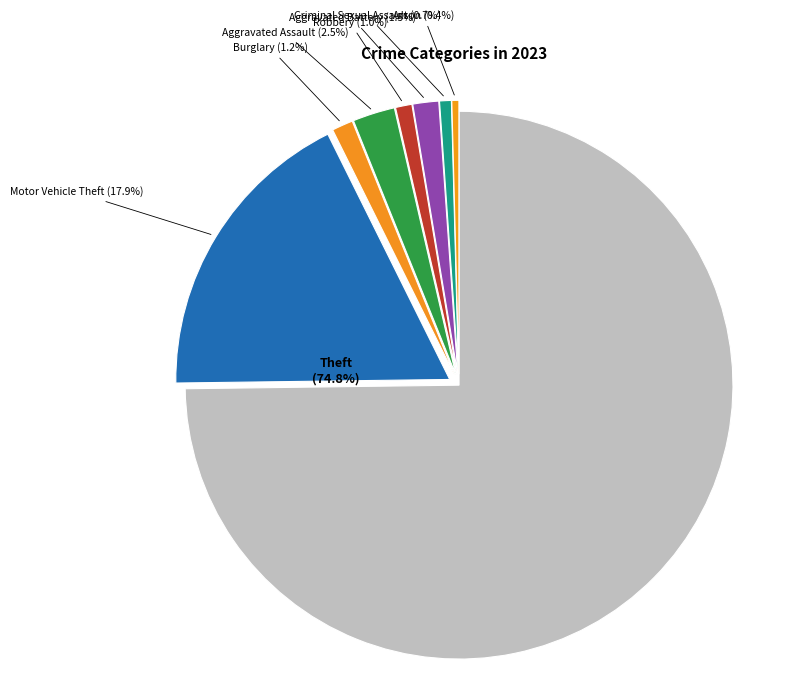

To the nearest percent, what is the difference between the Theft and Homicide slice percentages?

75%